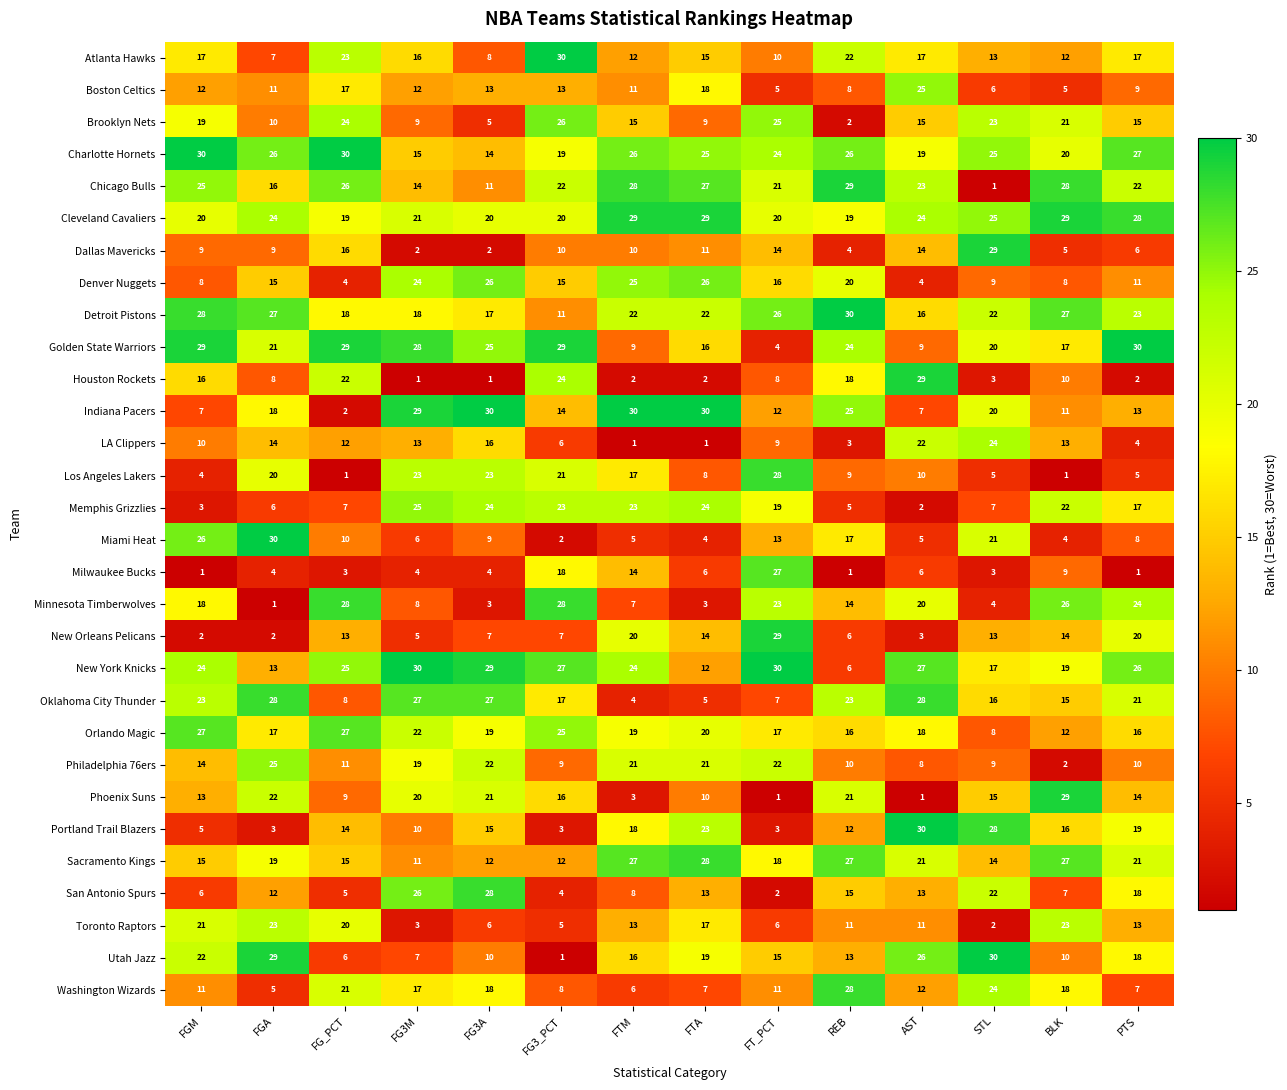

At FG_PCT, list the series in order from largest to smallest.

Charlotte Hornets, Golden State Warriors, Minnesota Timberwolves, Orlando Magic, Chicago Bulls, New York Knicks, Brooklyn Nets, Atlanta Hawks, Houston Rockets, Washington Wizards, Toronto Raptors, Cleveland Cavaliers, Detroit Pistons, Boston Celtics, Dallas Mavericks, Sacramento Kings, Portland Trail Blazers, New Orleans Pelicans, LA Clippers, Philadelphia 76ers, Miami Heat, Phoenix Suns, Oklahoma City Thunder, Memphis Grizzlies, Utah Jazz, San Antonio Spurs, Denver Nuggets, Milwaukee Bucks, Indiana Pacers, Los Angeles Lakers